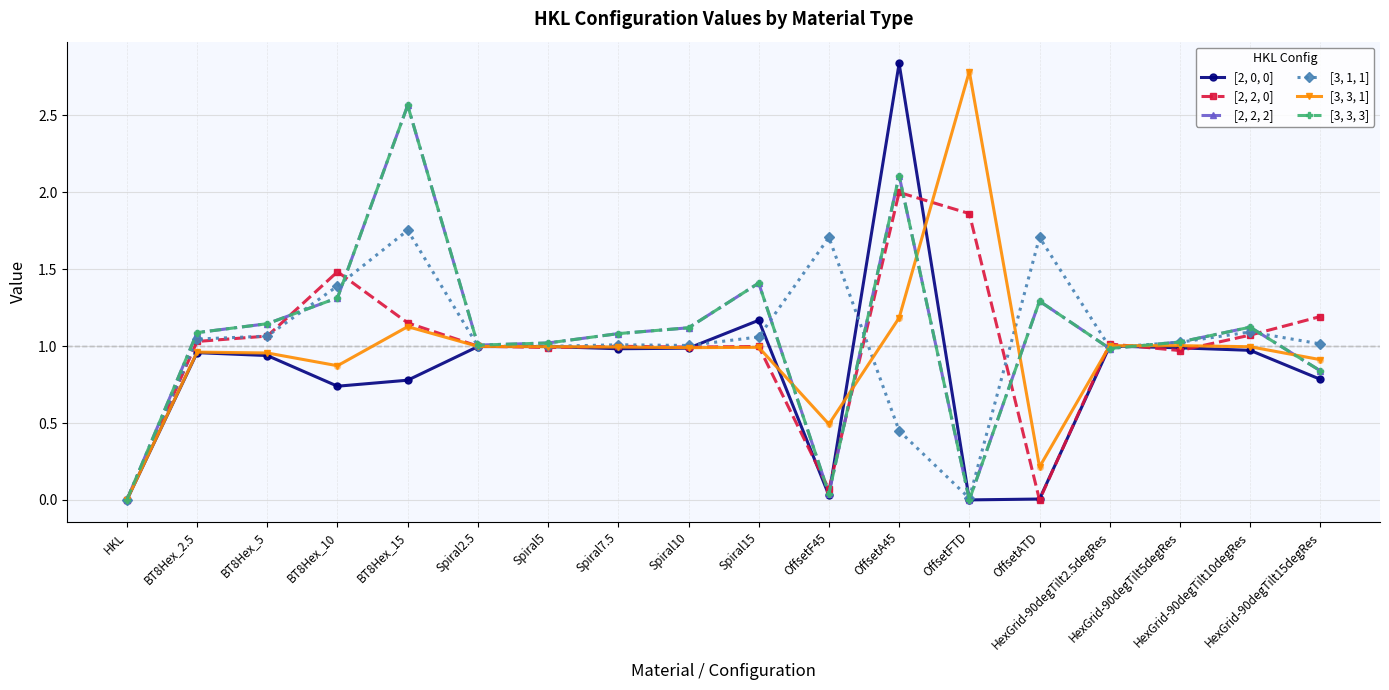

Is the value of [2, 2, 0] at HexGrid-90degTilt5degRes greater than the value of [2, 0, 0] at HKL?

Yes